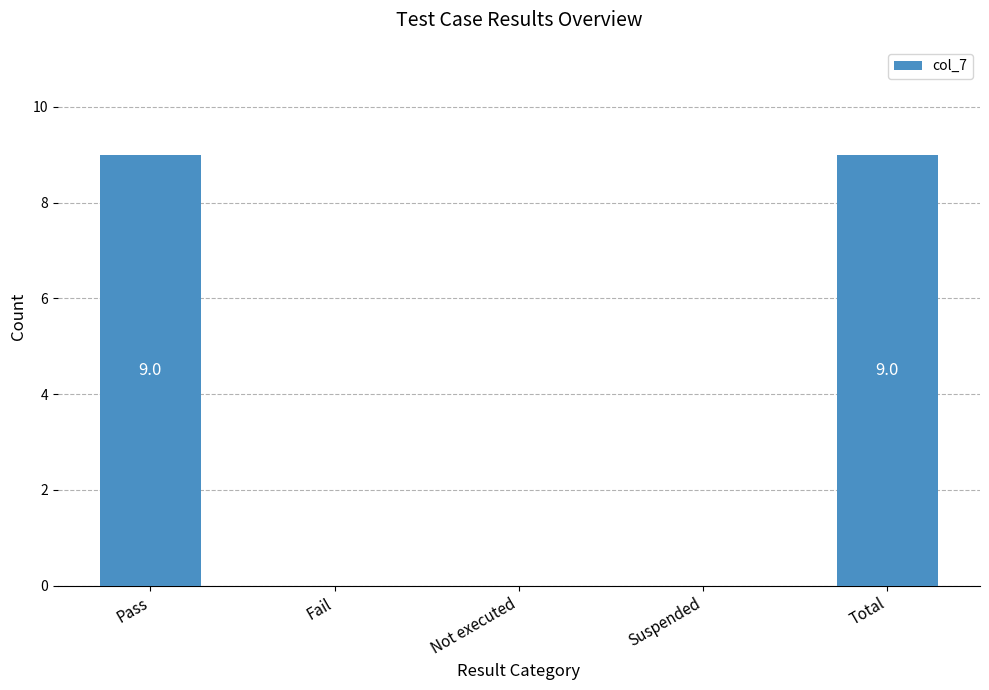

What is the greatest value displayed?

9